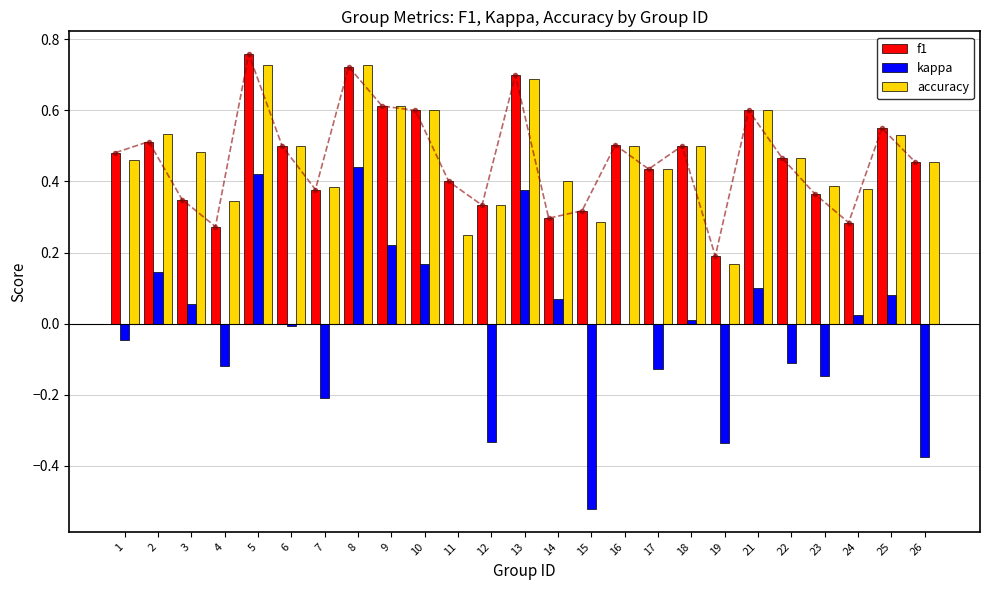

Are the bars horizontal?

No